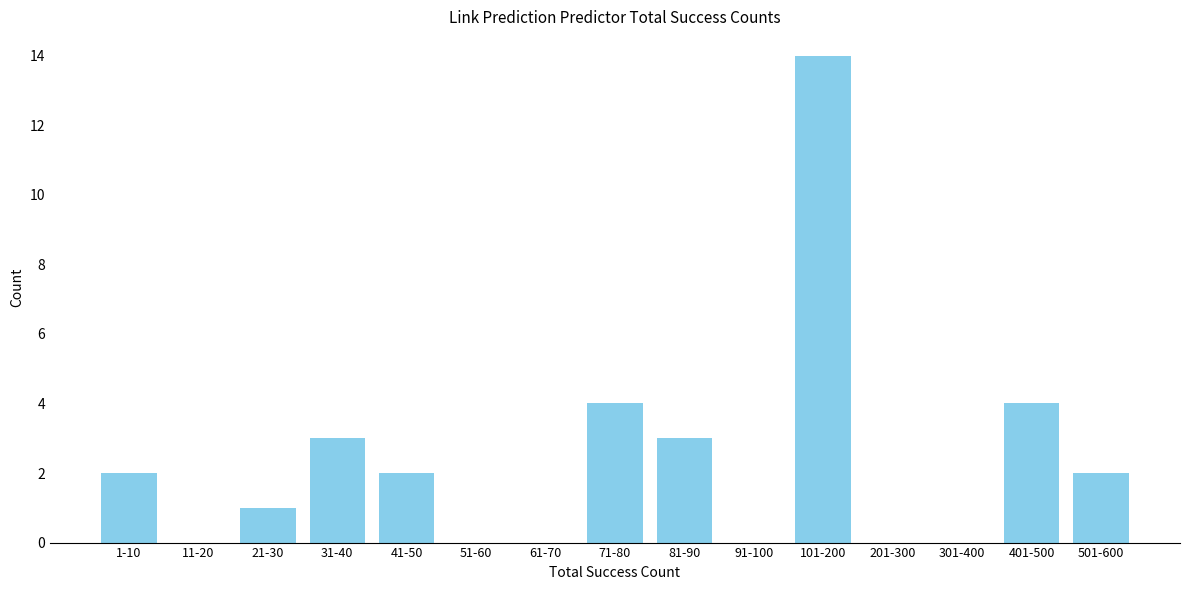

Reading left to right, extract all data points from this chart.

1-10=2	11-20=0	21-30=1	31-40=3	41-50=2	51-60=0	61-70=0	71-80=4	81-90=3	91-100=0	101-200=14	201-300=0	301-400=0	401-500=4	501-600=2